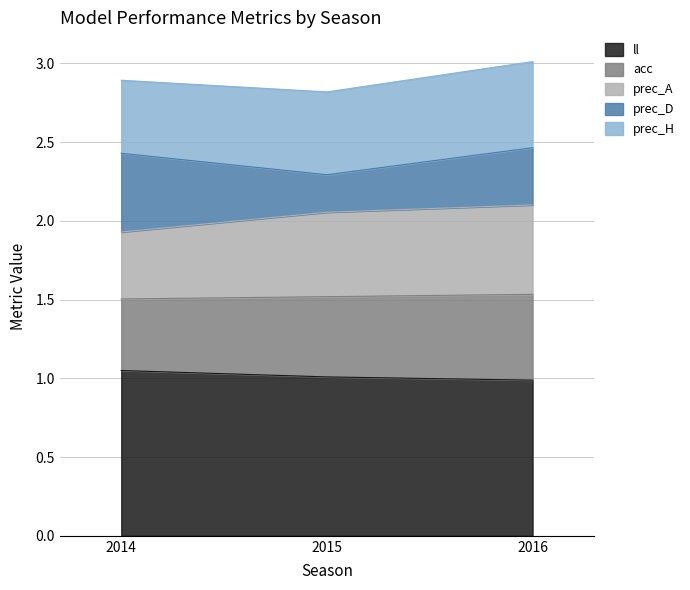

What is the total value across all series at 2014?

2.9